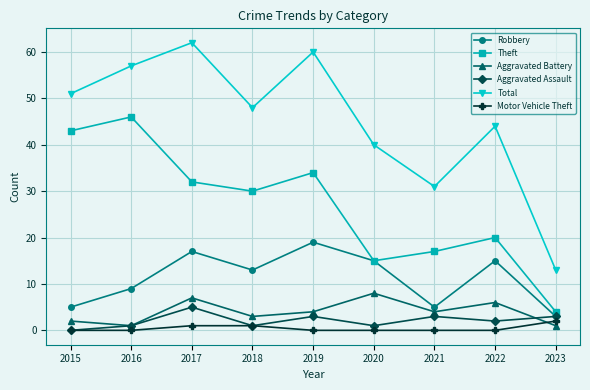

How many lines are shown in the chart?

6